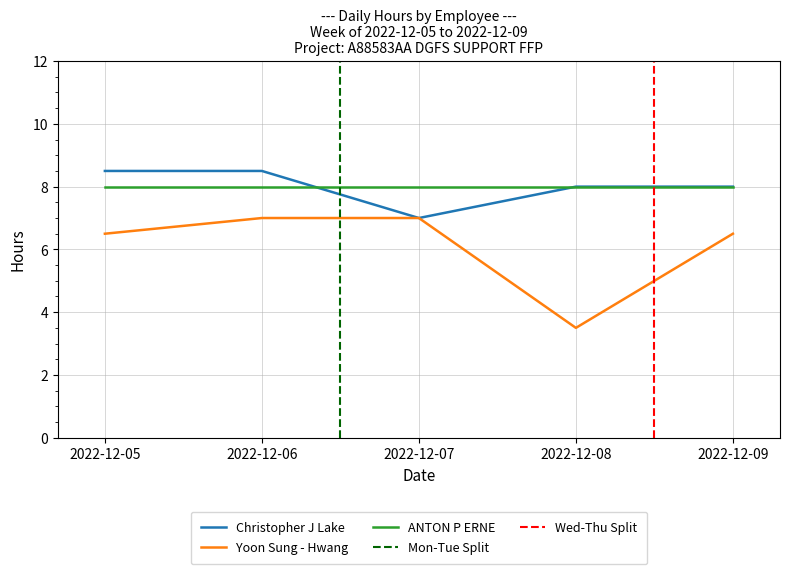

Which series changed the most between 2022-12-06 and 2022-12-07?

Christopher J Lake